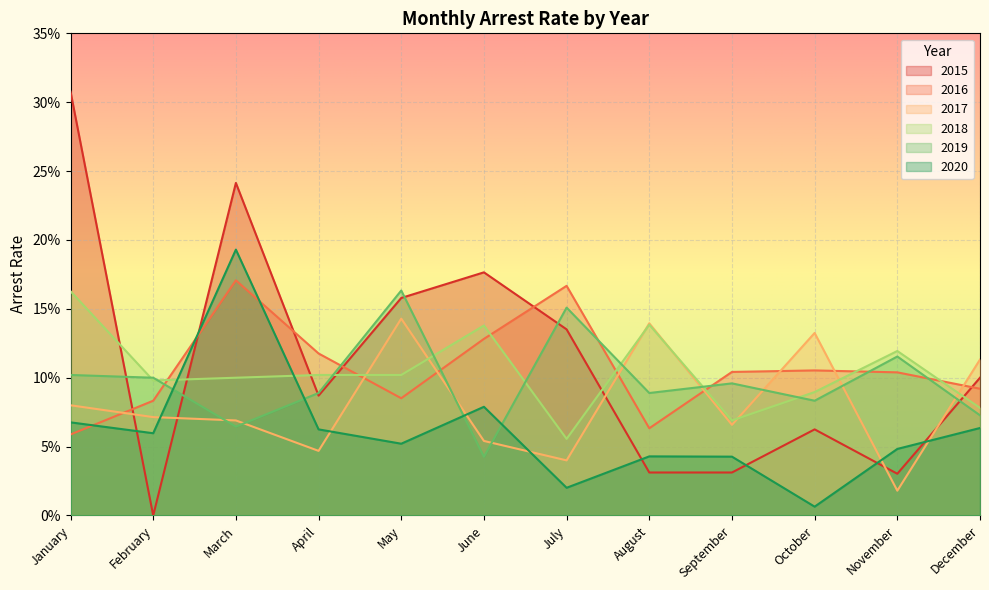

Reading left to right, transcribe all the data shown in this chart.

2015_arrest_rate: January=0.3	February=0.0	March=0.2	April=0.1	May=0.2	June=0.2	July=0.1	August=0.0	September=0.0	October=0.1	November=0.0	December=0.1
2016_arrest_rate: January=0.1	February=0.1	March=0.2	April=0.1	May=0.1	June=0.1	July=0.2	August=0.1	September=0.1	October=0.1	November=0.1	December=0.1
2017_arrest_rate: January=0.1	February=0.1	March=0.1	April=0.0	May=0.1	June=0.1	July=0.0	August=0.1	September=0.1	October=0.1	November=0.0	December=0.1
2018_arrest_rate: January=0.2	February=0.1	March=0.1	April=0.1	May=0.1	June=0.1	July=0.1	August=0.1	September=0.1	October=0.1	November=0.1	December=0.1
2019_arrest_rate: January=0.1	February=0.1	March=0.1	April=0.1	May=0.2	June=0.0	July=0.2	August=0.1	September=0.1	October=0.1	November=0.1	December=0.1
2020_arrest_rate: January=0.1	February=0.1	March=0.2	April=0.1	May=0.1	June=0.1	July=0.0	August=0.0	September=0.0	October=0.0	November=0.0	December=0.1